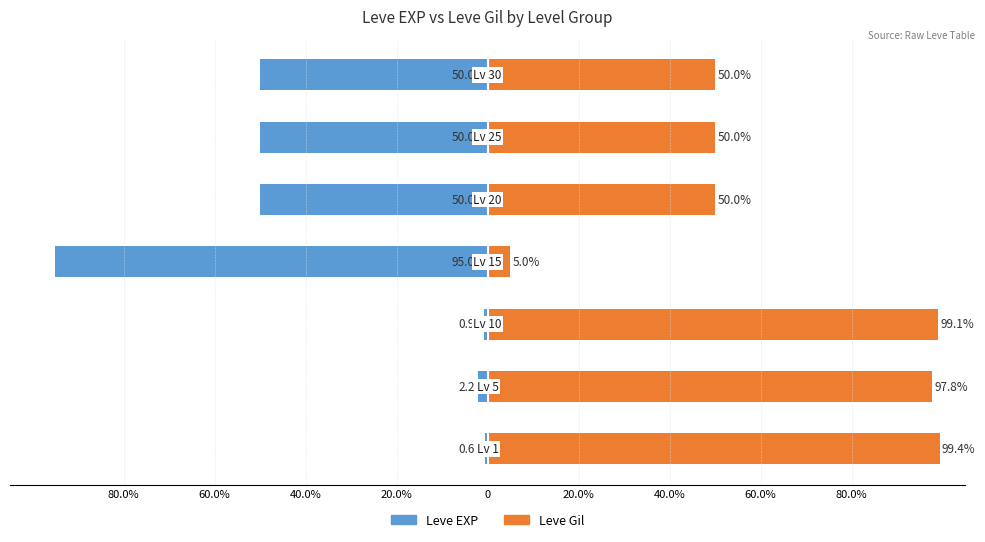

What is the average value of the Leve Gil series?

64.5